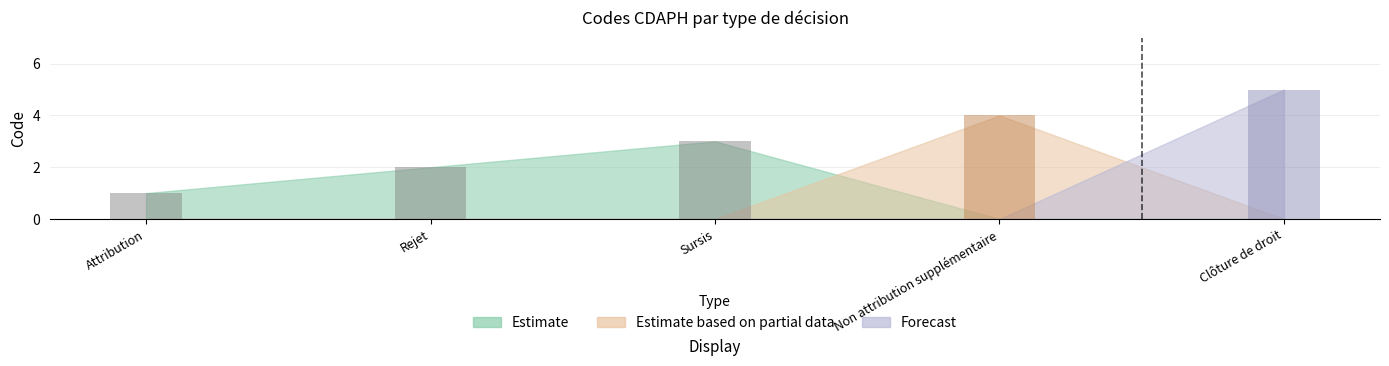

Is it true that the value at Rejet is 2?

True